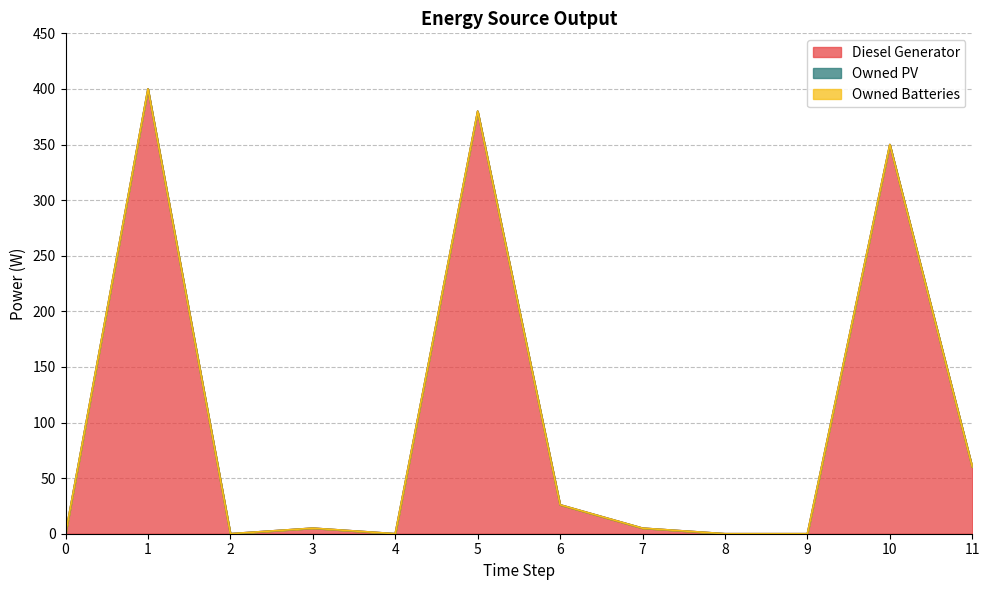

True or false: Owned PV and Owned Batteries cross at least once.

False